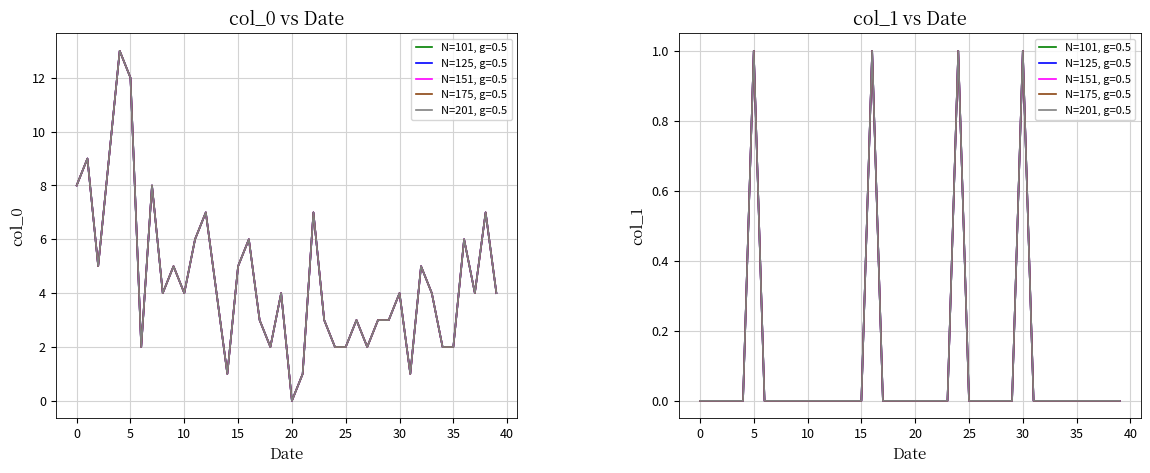

What is the total value across all series at 2023-02-08?

7